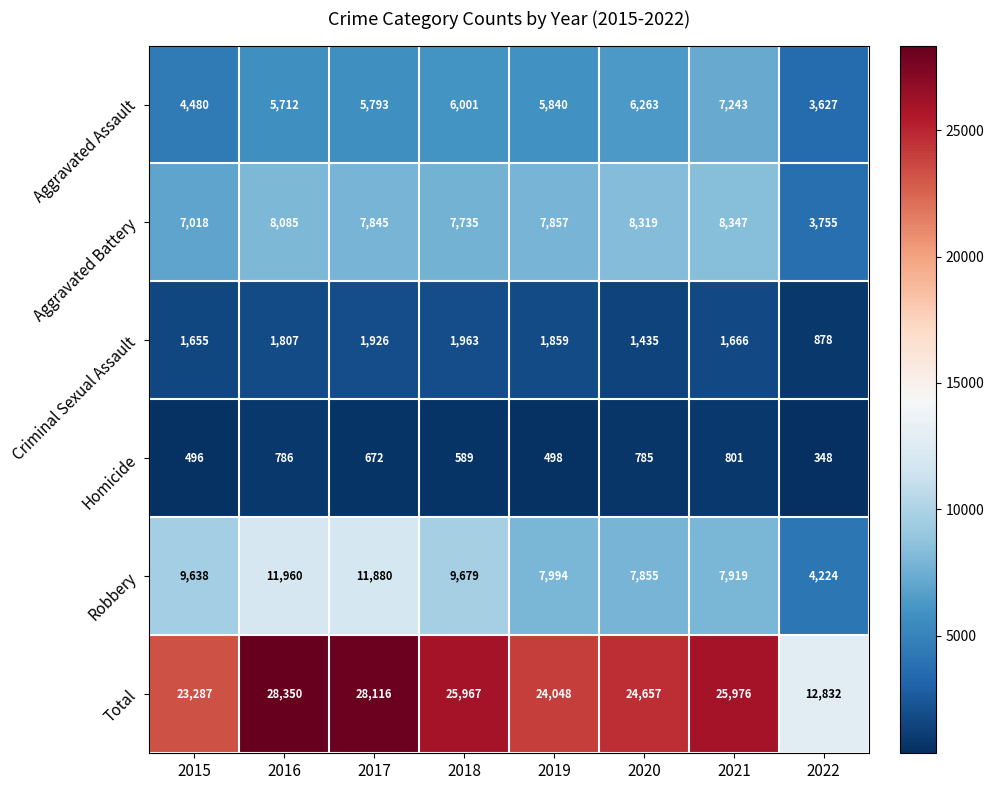

Which series has the largest total across all categories?

Total